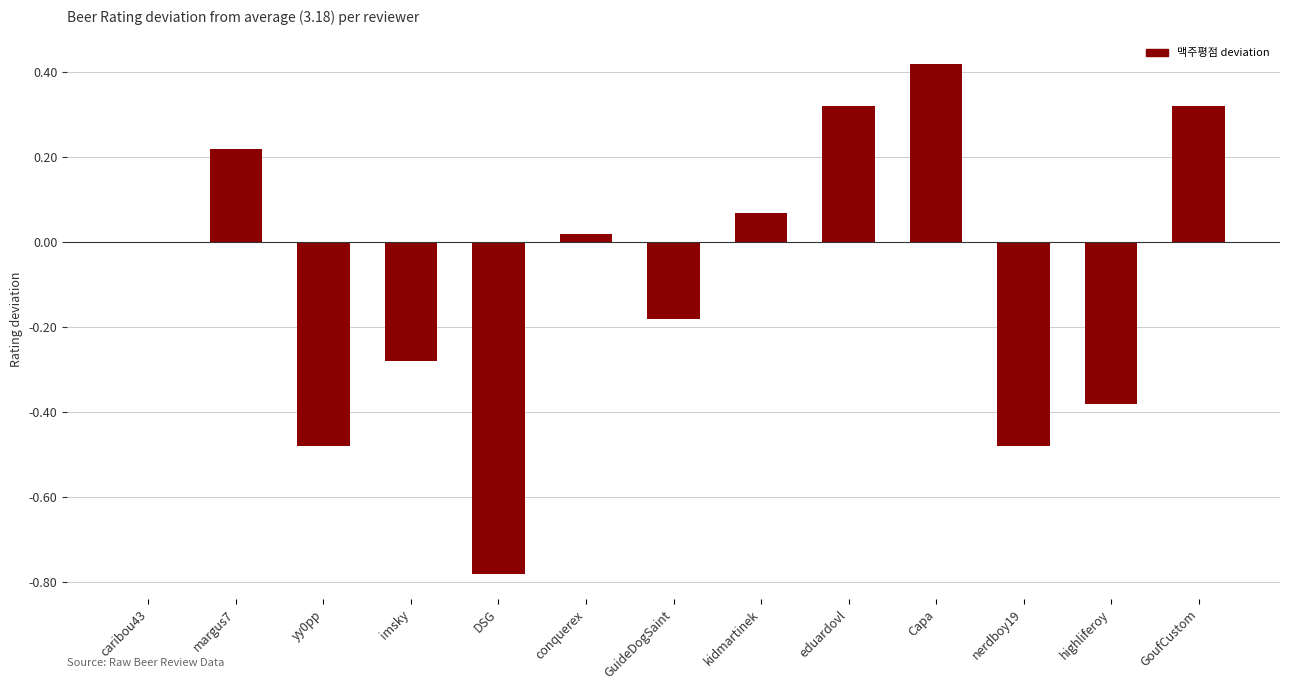

The value at caribou43 is 0.0. True or false?

True